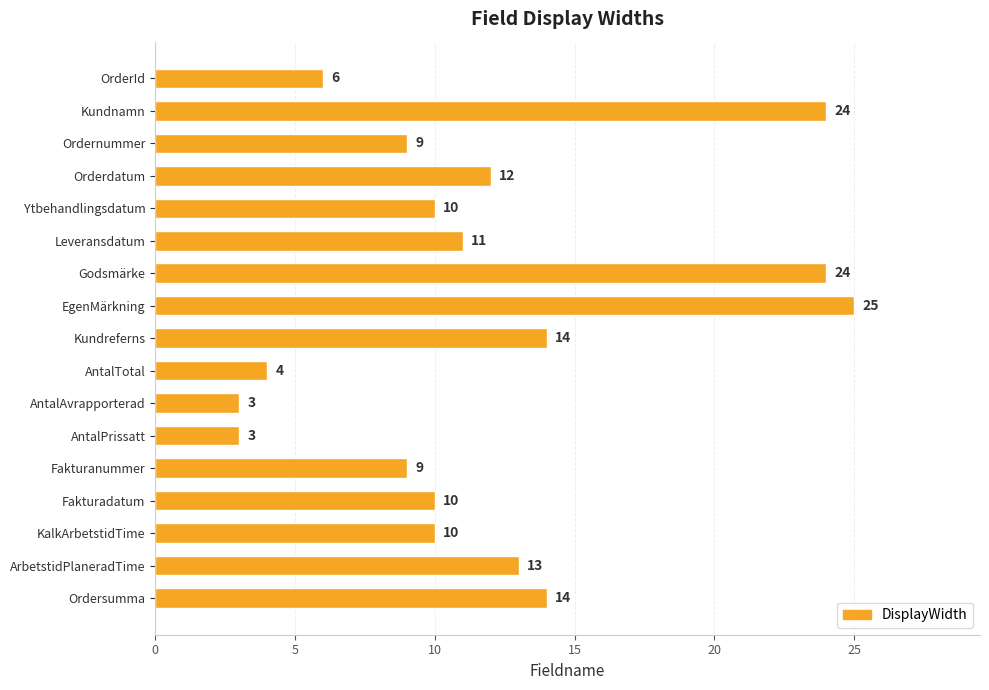

The chart shows a value of 15 at Godsmärke. True or false?

False